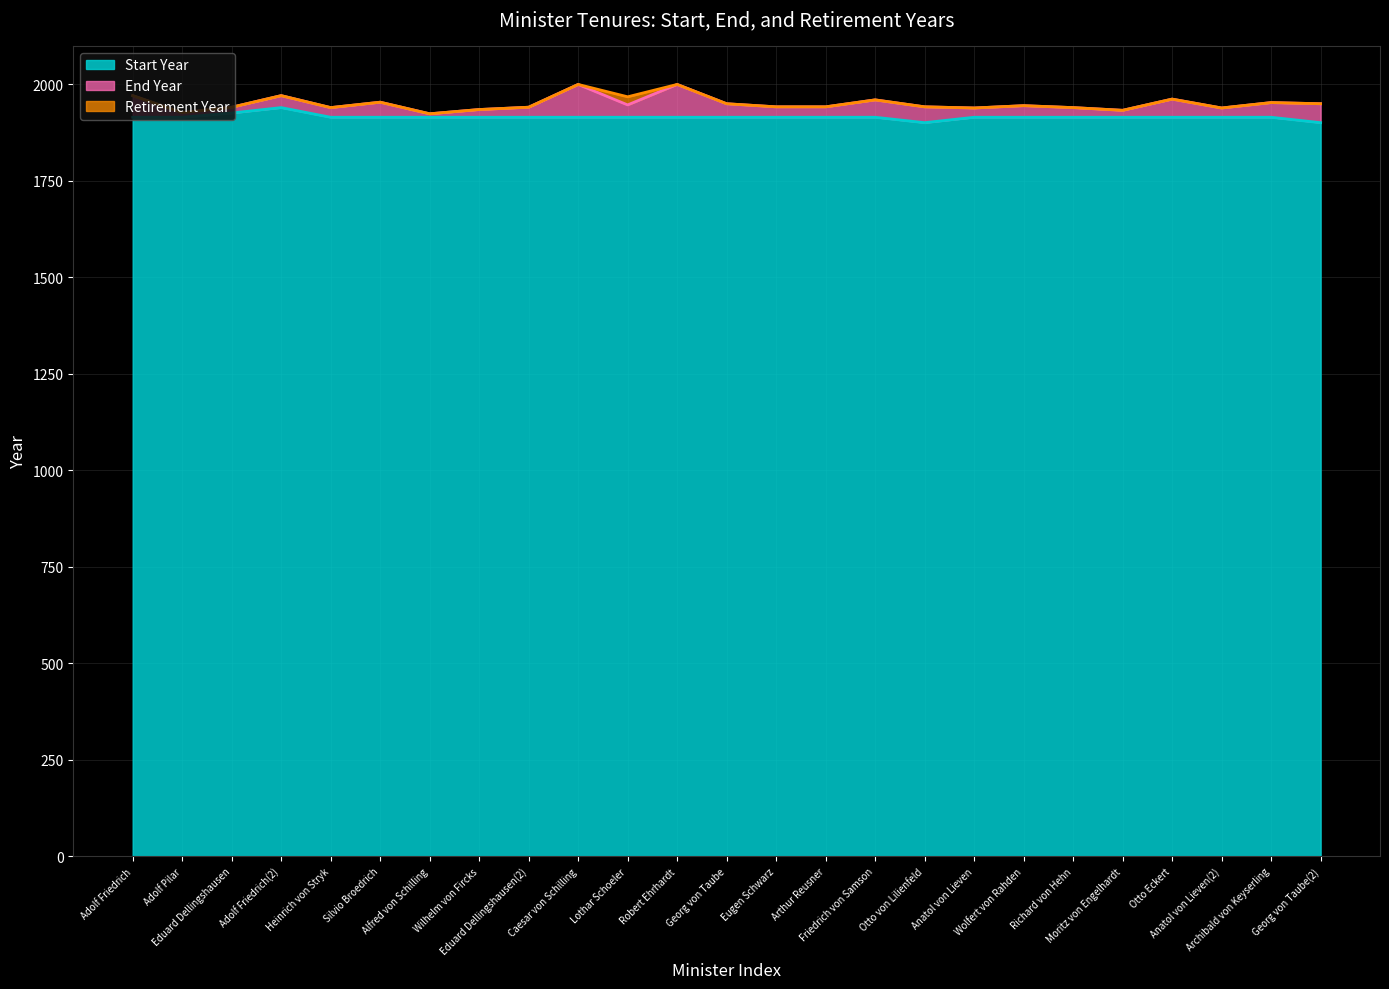

Reading right to left, extract all data points from this chart.

End Year: Georg von Taube(2)=1949	Archibald von Keyserling=1952	Anatol von Lieven(2)=1938	Otto Eckert=1961	Moritz von Engelhardt=1932	Richard von Hehn=1939	Wolfert von Rahden=1944	Anatol von Lieven=1938	Otto von Lilienfeld=1941	Friedrich von Samson=1959	Arthur Reusner=1941	Eugen Schwarz=1941	Georg von Taube=1949	Robert Ehrhardt=1999	Lothar Schoeler=1946	Caesar von Schilling=1999	Eduard Dellingshausen(2)=1940	Wilhelm von Fircks=1934	Alfred von Schilling=1923	Silvio Broedrich=1953	Heinrich von Stryk=1939	Adolf Friedrich(2)=1970	Eduard Dellingshausen=1940	Adolf Pilar=1926	Adolf Friedrich=1970
Retirement Year: Georg von Taube(2)=1949	Archibald von Keyserling=1952	Anatol von Lieven(2)=1938	Otto Eckert=1961	Moritz von Engelhardt=1932	Richard von Hehn=1939	Wolfert von Rahden=1944	Anatol von Lieven=1938	Otto von Lilienfeld=1941	Friedrich von Samson=1959	Arthur Reusner=1941	Eugen Schwarz=1941	Georg von Taube=1949	Robert Ehrhardt=1999	Lothar Schoeler=1967	Caesar von Schilling=1999	Eduard Dellingshausen(2)=1940	Wilhelm von Fircks=1934	Alfred von Schilling=1923	Silvio Broedrich=1953	Heinrich von Stryk=1939	Adolf Friedrich(2)=1970	Eduard Dellingshausen=1940	Adolf Pilar=1926	Adolf Friedrich=1970
Start Year: Georg von Taube(2)=1900	Archibald von Keyserling=1914	Anatol von Lieven(2)=1914	Otto Eckert=1914	Moritz von Engelhardt=1914	Richard von Hehn=1914	Wolfert von Rahden=1914	Anatol von Lieven=1914	Otto von Lilienfeld=1900	Friedrich von Samson=1914	Arthur Reusner=1914	Eugen Schwarz=1914	Georg von Taube=1914	Robert Ehrhardt=1914	Lothar Schoeler=1914	Caesar von Schilling=1914	Eduard Dellingshausen(2)=1914	Wilhelm von Fircks=1914	Alfred von Schilling=1914	Silvio Broedrich=1914	Heinrich von Stryk=1914	Adolf Friedrich(2)=1939	Eduard Dellingshausen=1925	Adolf Pilar=1914	Adolf Friedrich=1914